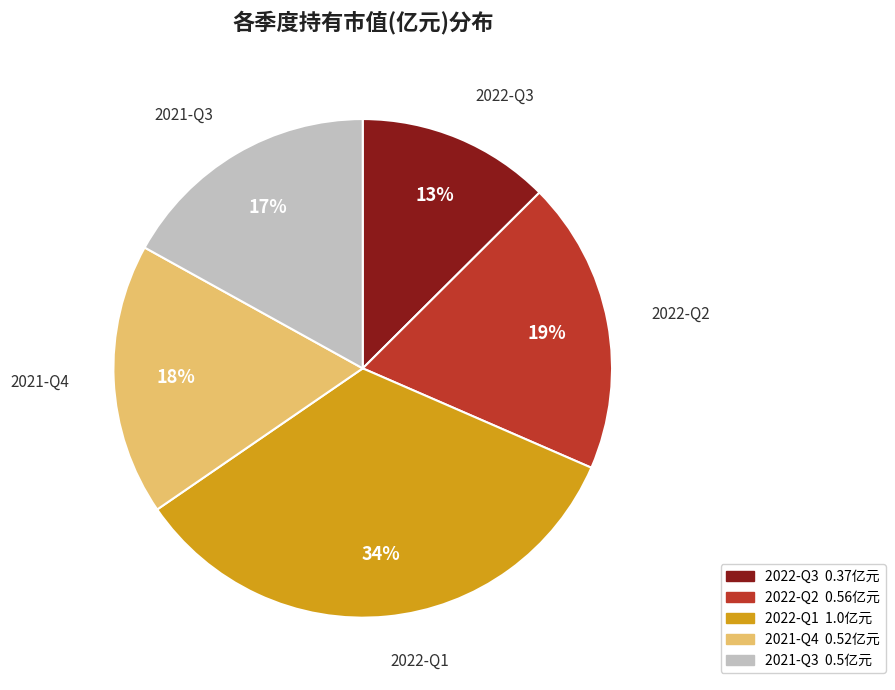

Does 2021-Q4 account for over 50% of the chart?

No